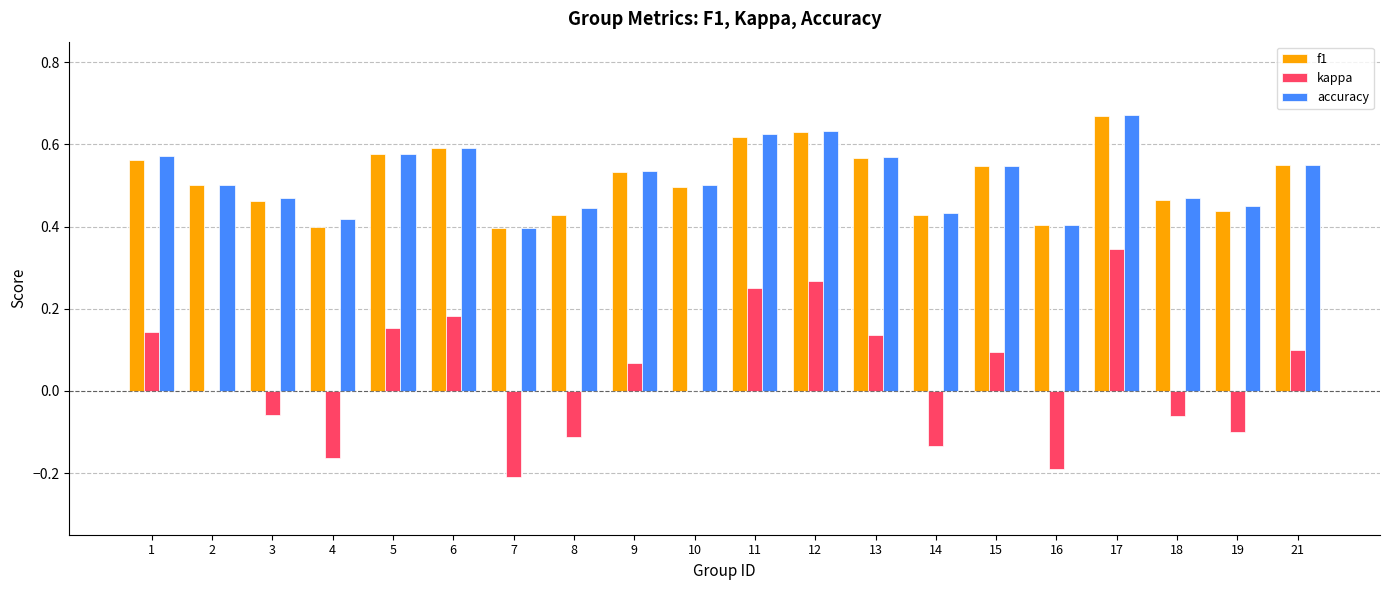

Is the value of accuracy at 21 greater than the value of kappa at 19?

Yes